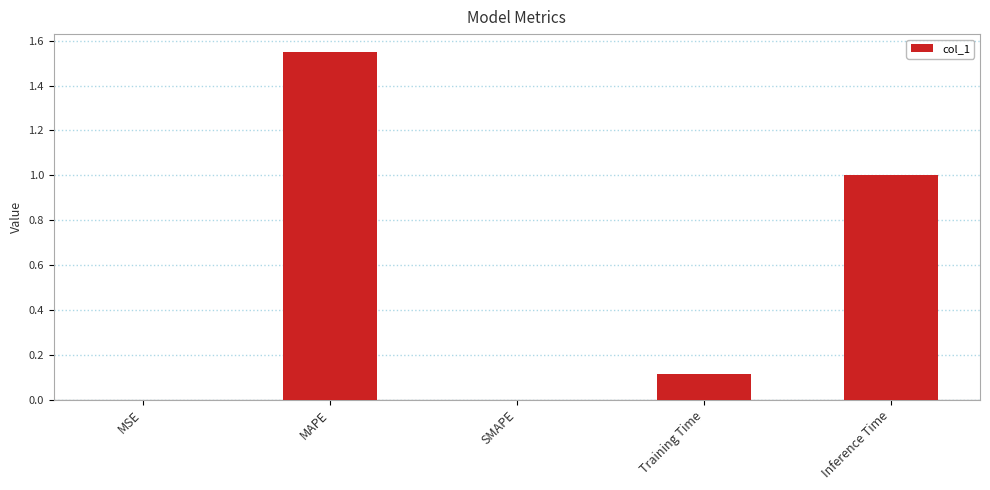

What is the sum of the values at Inference Time and SMAPE?

1.0